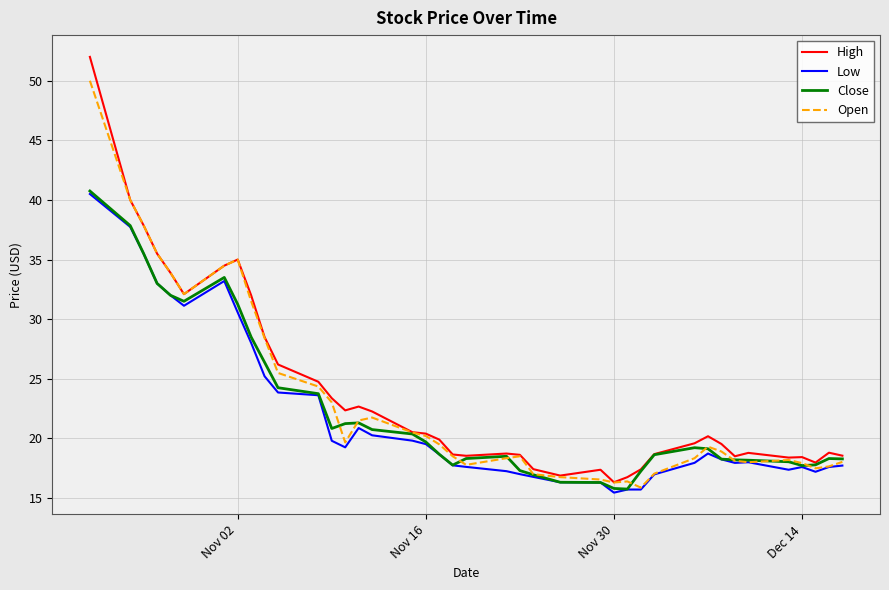

What is the sum of all Open values?

925.7